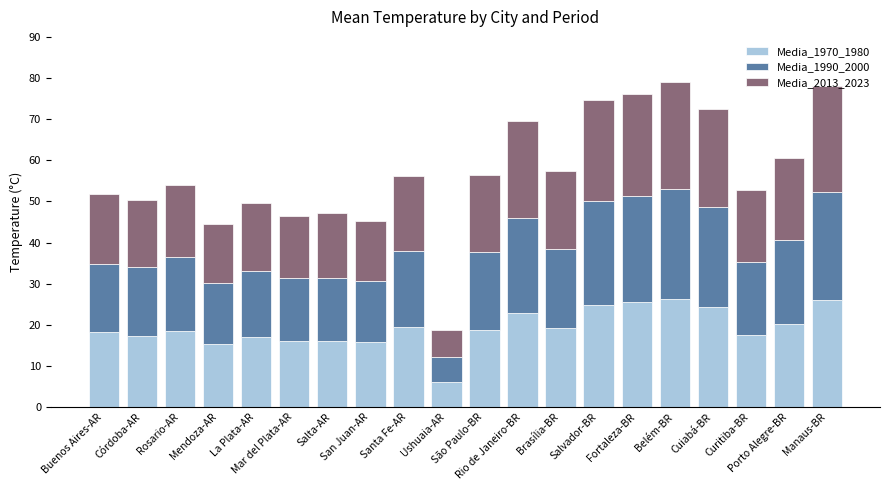

What is the maximum value for Media_1970_1980?

26.2